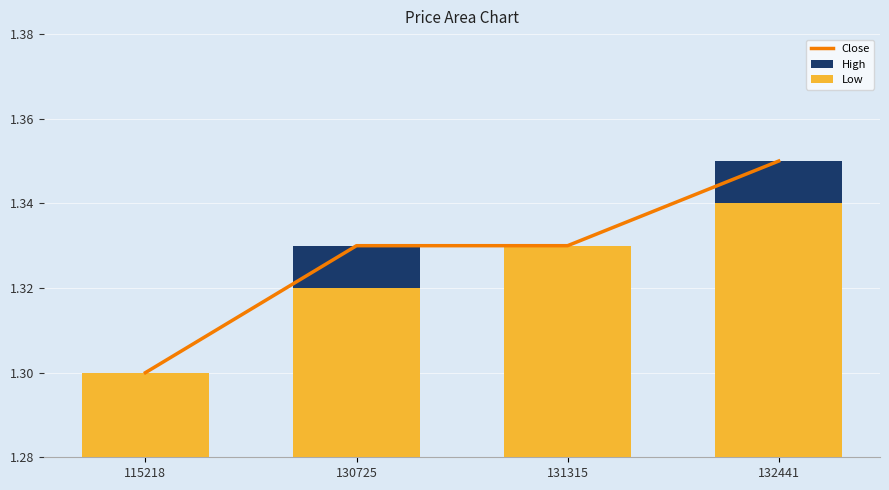

Rank the series at 131315 from highest to lowest value.

Close, High, Low